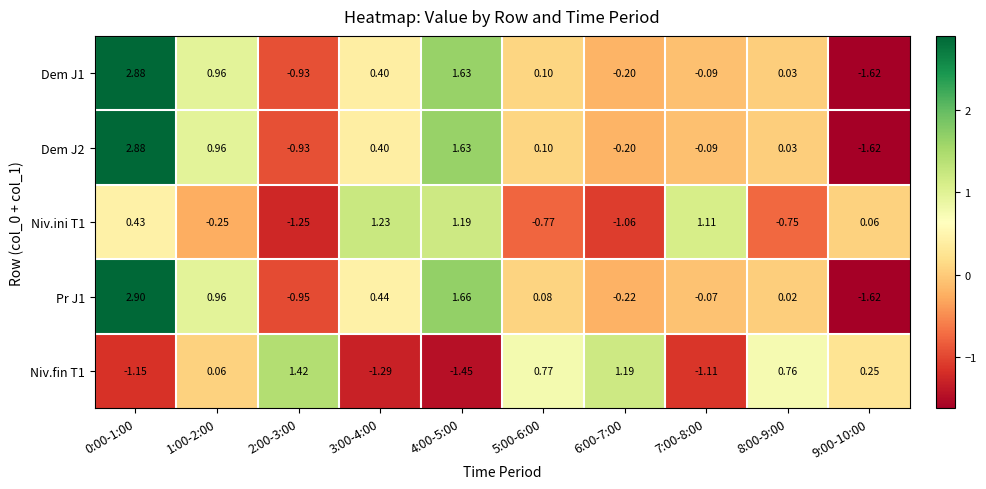

Is the value of Pr J1 at 0:00-1:00 greater than the value of Niv.ini T1 at 5:00-6:00?

Yes